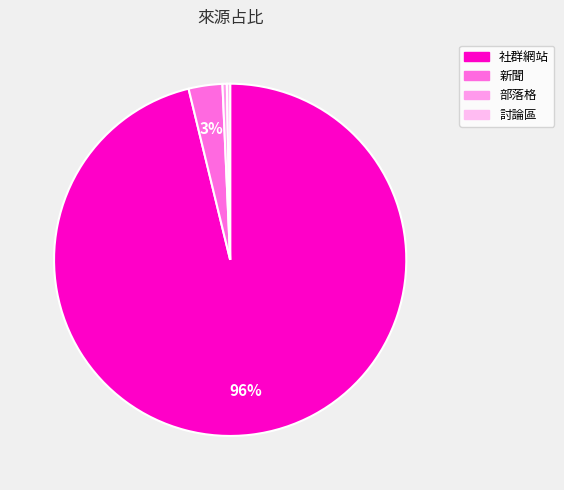

Count the number of slices in the pie.

4